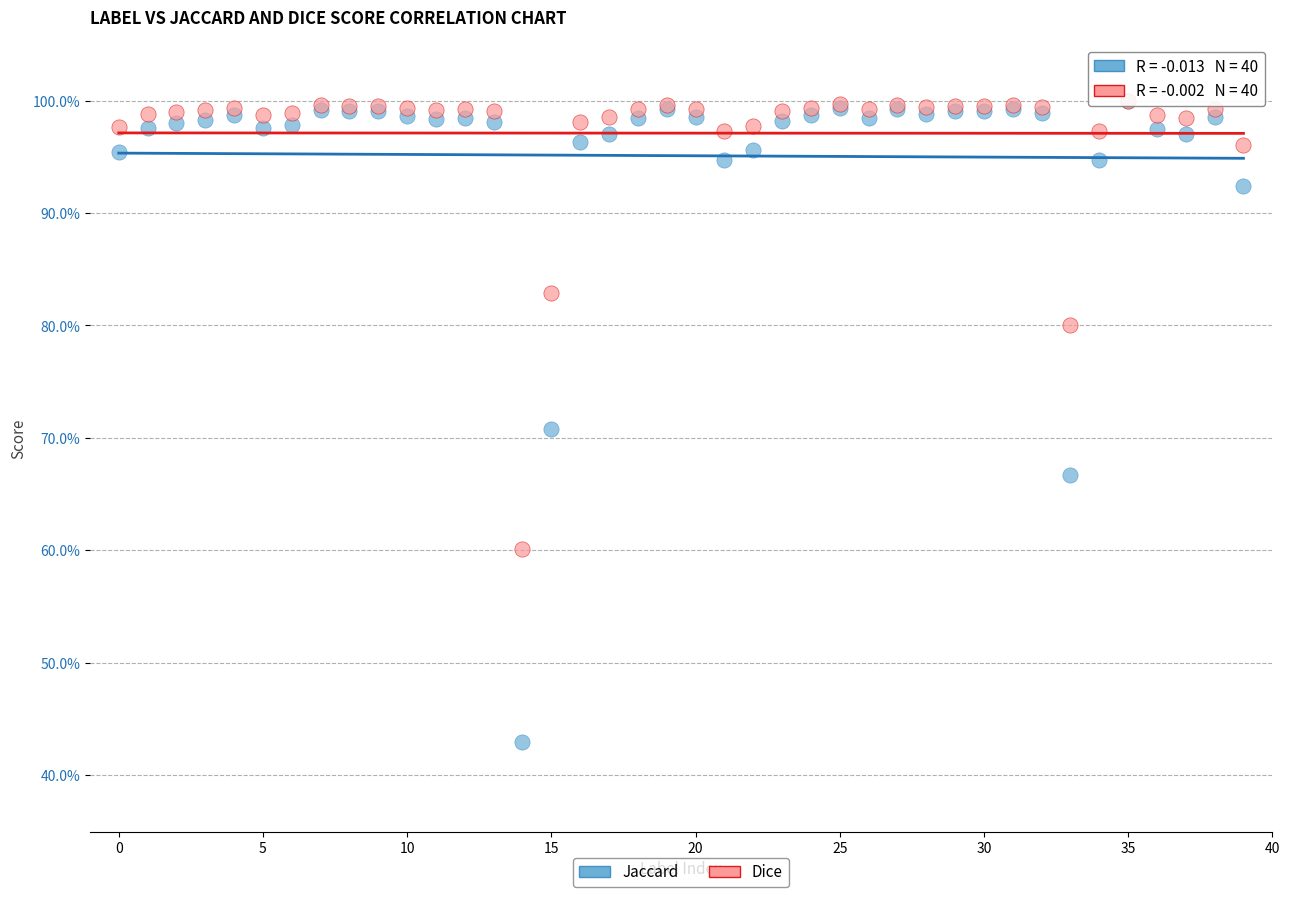

Which series has the widest spread of Y values?

Jaccard